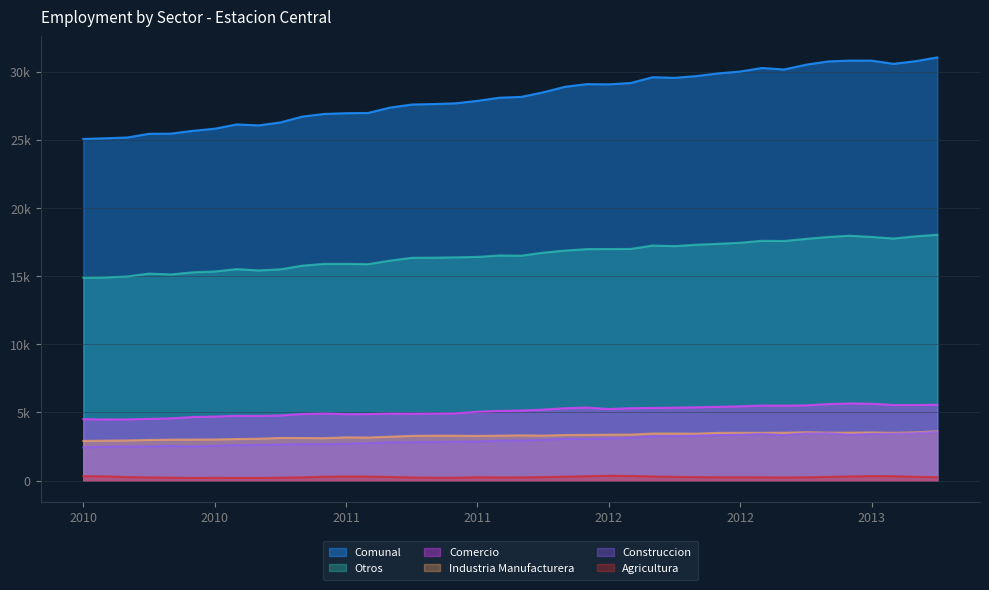

What is the value of the Construccion point at the 16th from the left?

2821